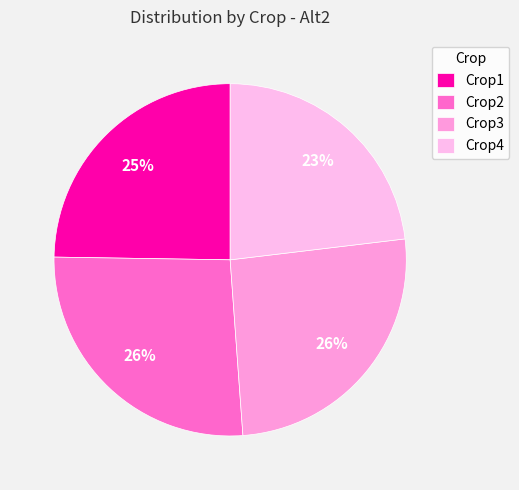

Is the sum of Crop4 and Crop1 greater than half?

No